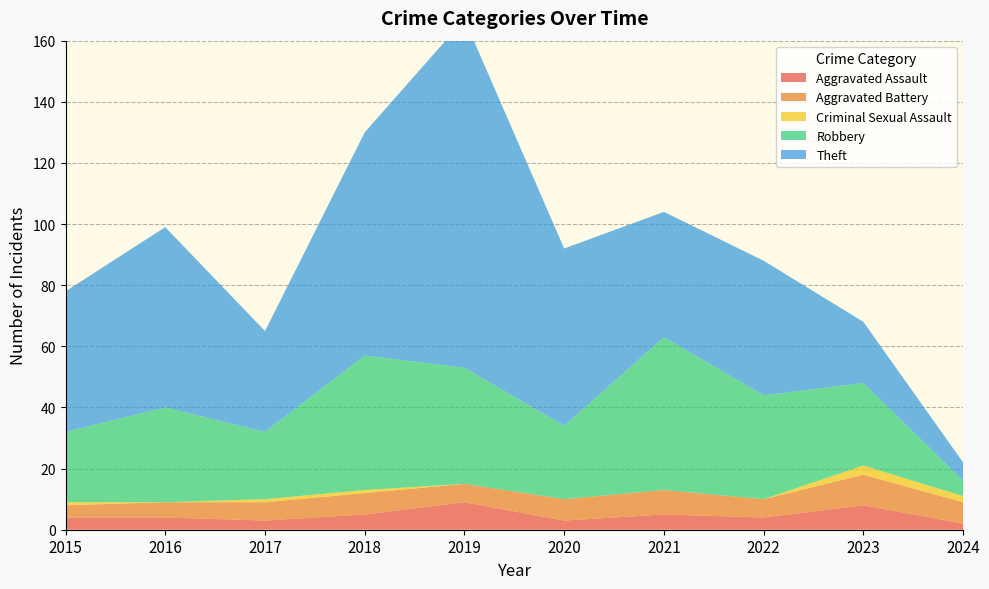

Reading left to right, extract all data points from this chart.

Aggravated Assault: 2015=4	2016=4	2017=3	2018=5	2019=9	2020=3	2021=5	2022=4	2023=8	2024=2
Aggravated Battery: 2015=4	2016=5	2017=6	2018=7	2019=6	2020=7	2021=8	2022=6	2023=10	2024=7
Criminal Sexual Assault: 2015=1	2016=0	2017=1	2018=1	2019=0	2020=0	2021=0	2022=0	2023=3	2024=2
Robbery: 2015=23	2016=31	2017=22	2018=44	2019=38	2020=24	2021=50	2022=34	2023=27	2024=5
Theft: 2015=46	2016=59	2017=33	2018=73	2019=114	2020=58	2021=41	2022=44	2023=20	2024=6